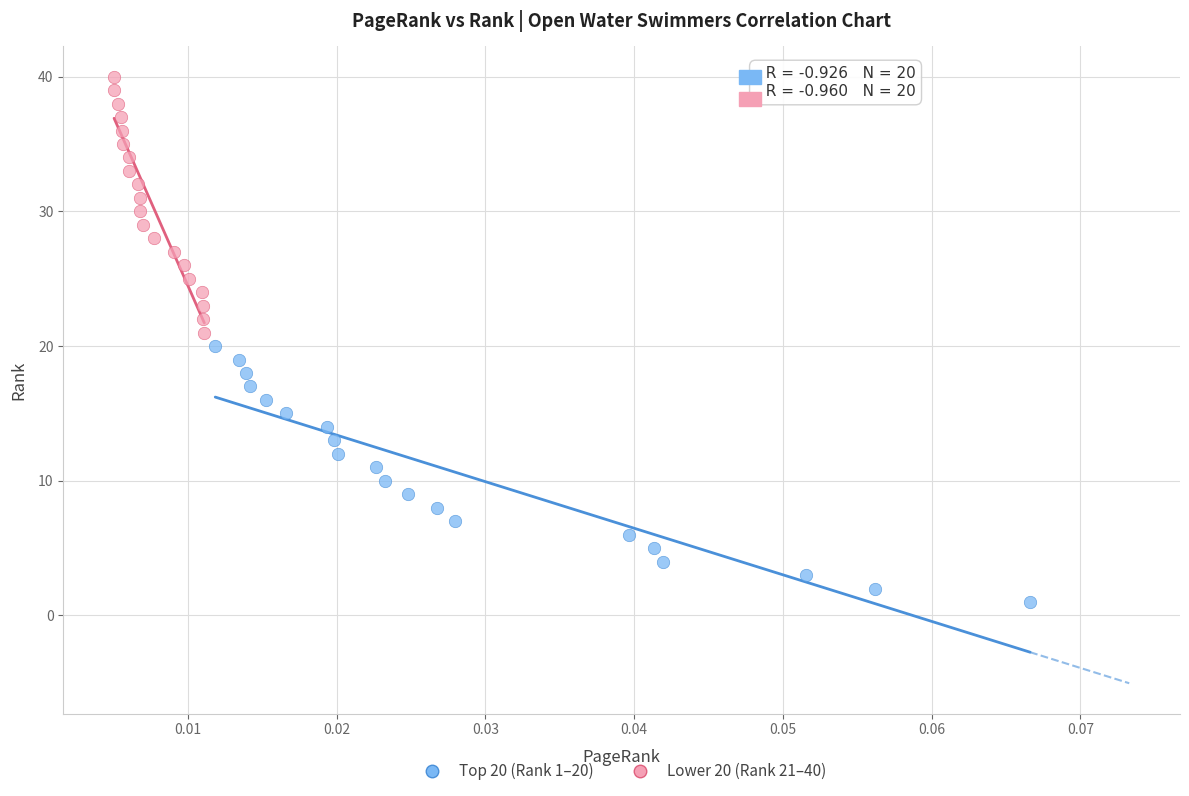

Which series contains the lowest Y value?

Top 20 (Rank 1–20)